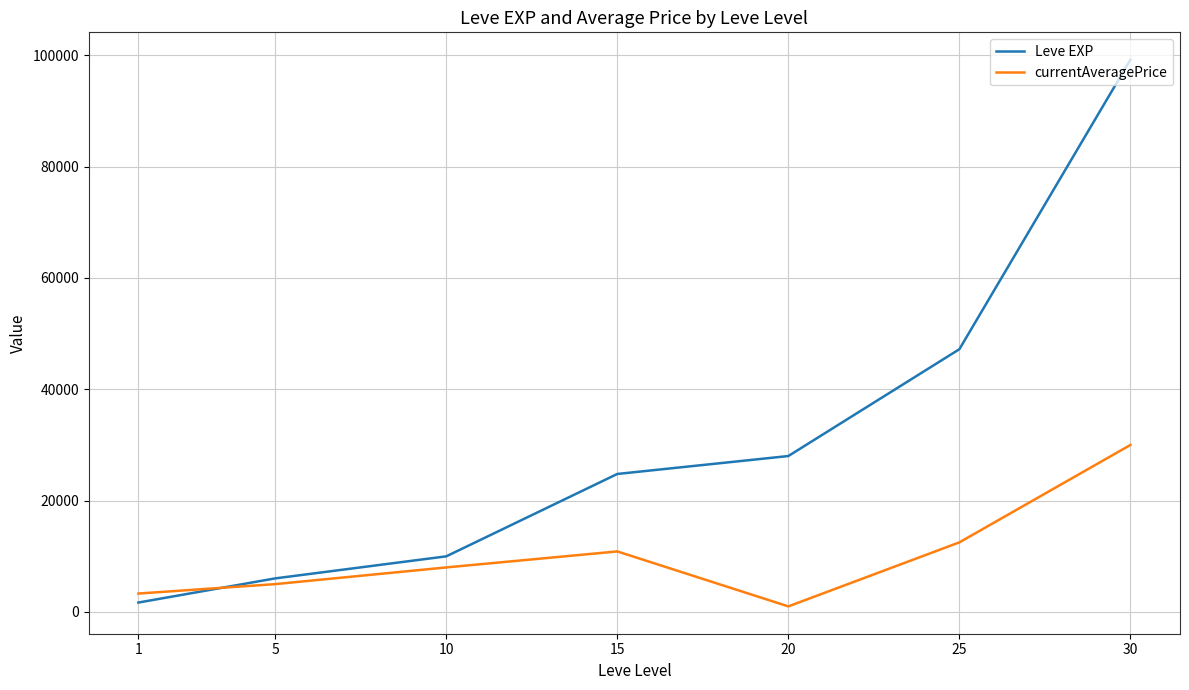

What is the difference between the Leve EXP values at 30 and 20?

71210